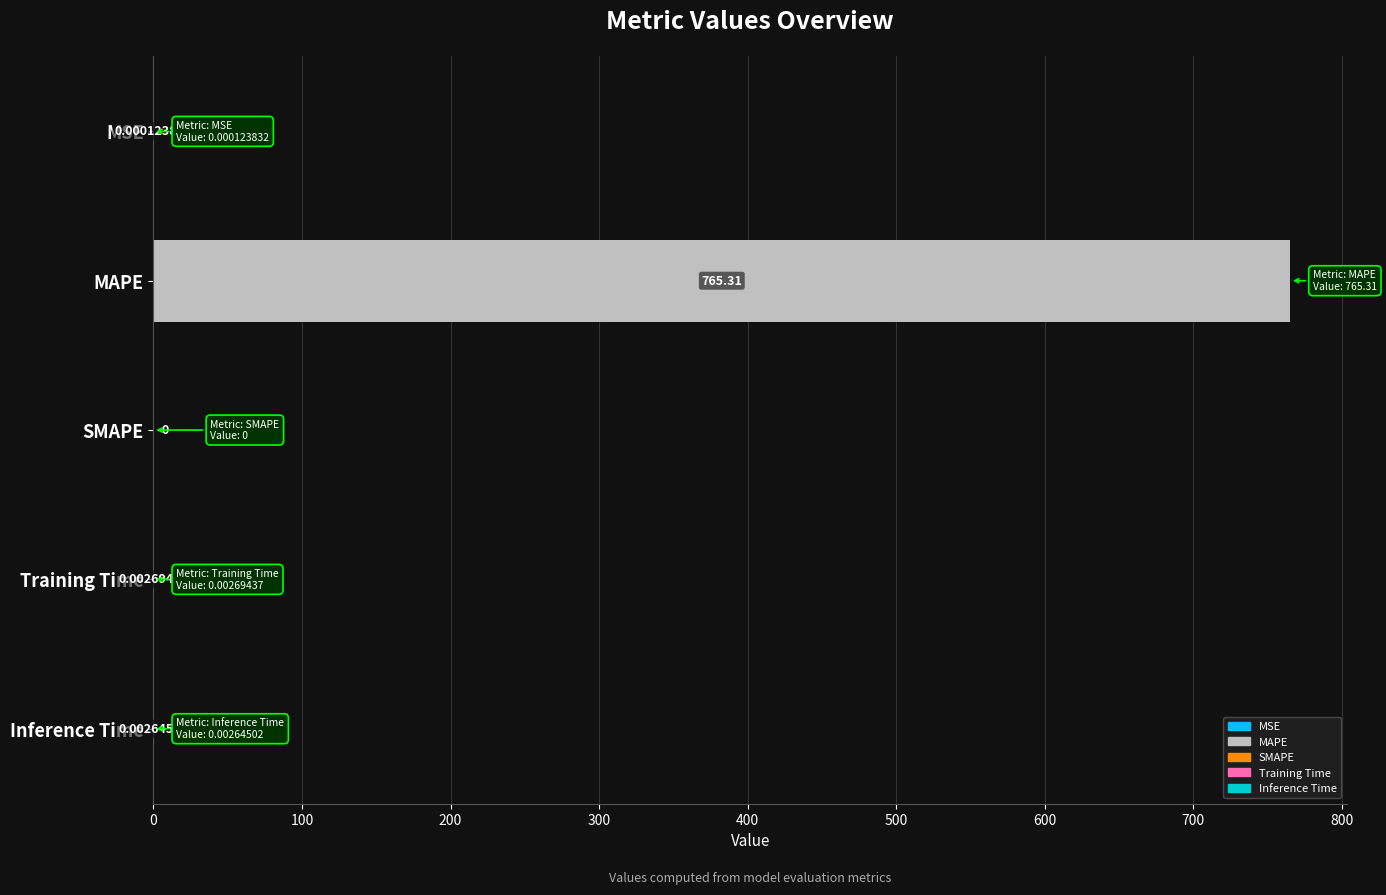

Count the number of categories in the chart.

5